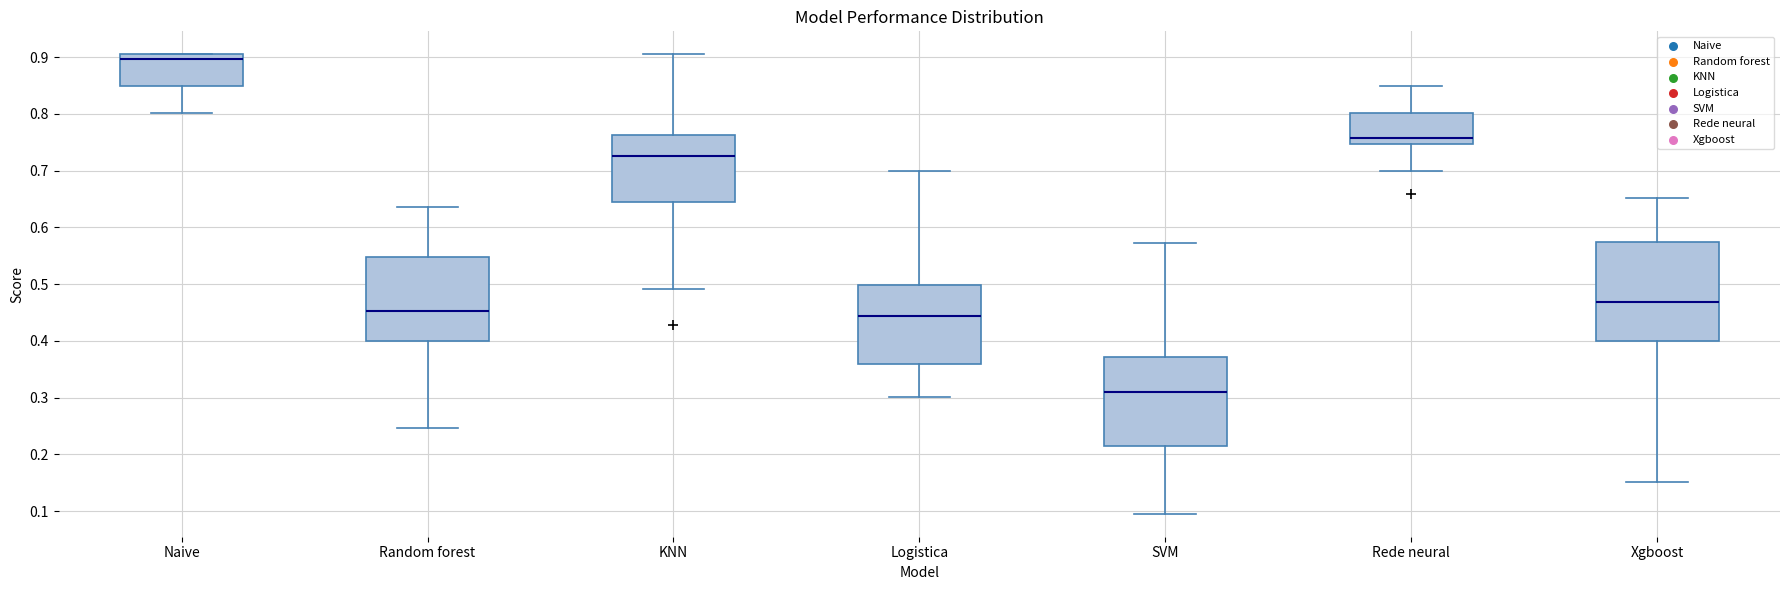

Which box's median line is the highest?

Naive